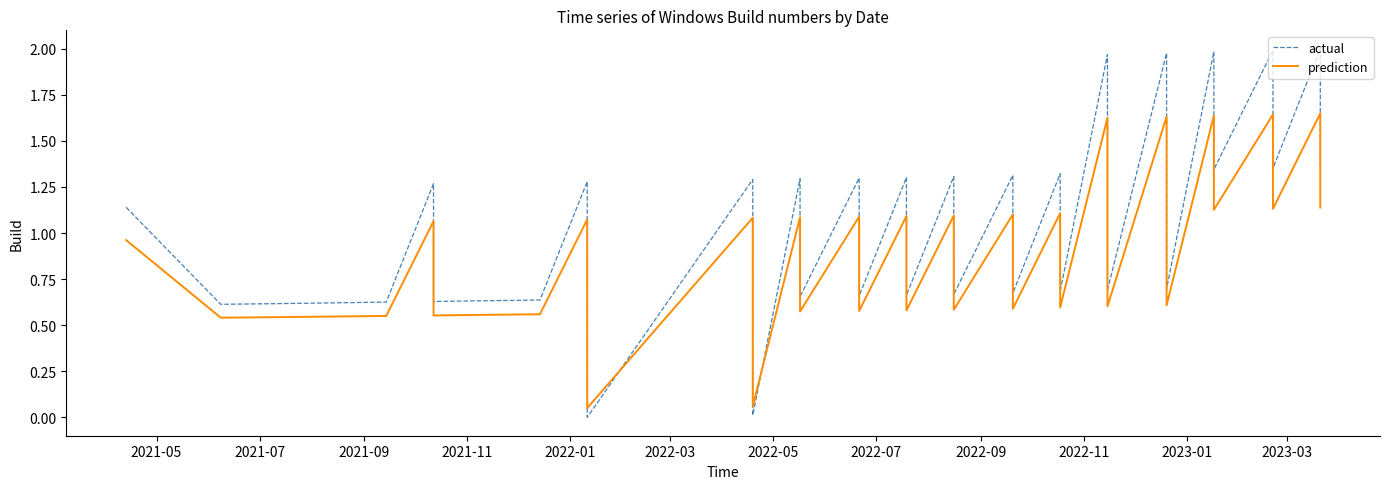

How many lines are shown in the chart?

2